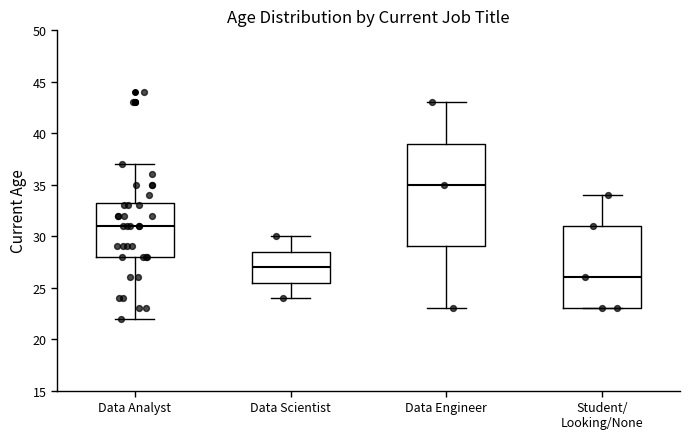

Reading left to right, read every box against the y-axis: the position of its median line, the range the box covers, and the ends of its whiskers. The values are not printed on the chart, so give them approximately, as read against the axis.

Data Analyst: median 31.0, box 28.0 to 33.5, whiskers 22.0 to 37.0
Data Scientist: median 27.0, box 25.5 to 28.5, whiskers 24.0 to 30.0
Data Engineer: median 35.0, box 29.0 to 39.0, whiskers 23.0 to 43.0
Student/ Looking/None: median 26.0, box 23.0 to 31.0, whiskers 23.0 to 34.0